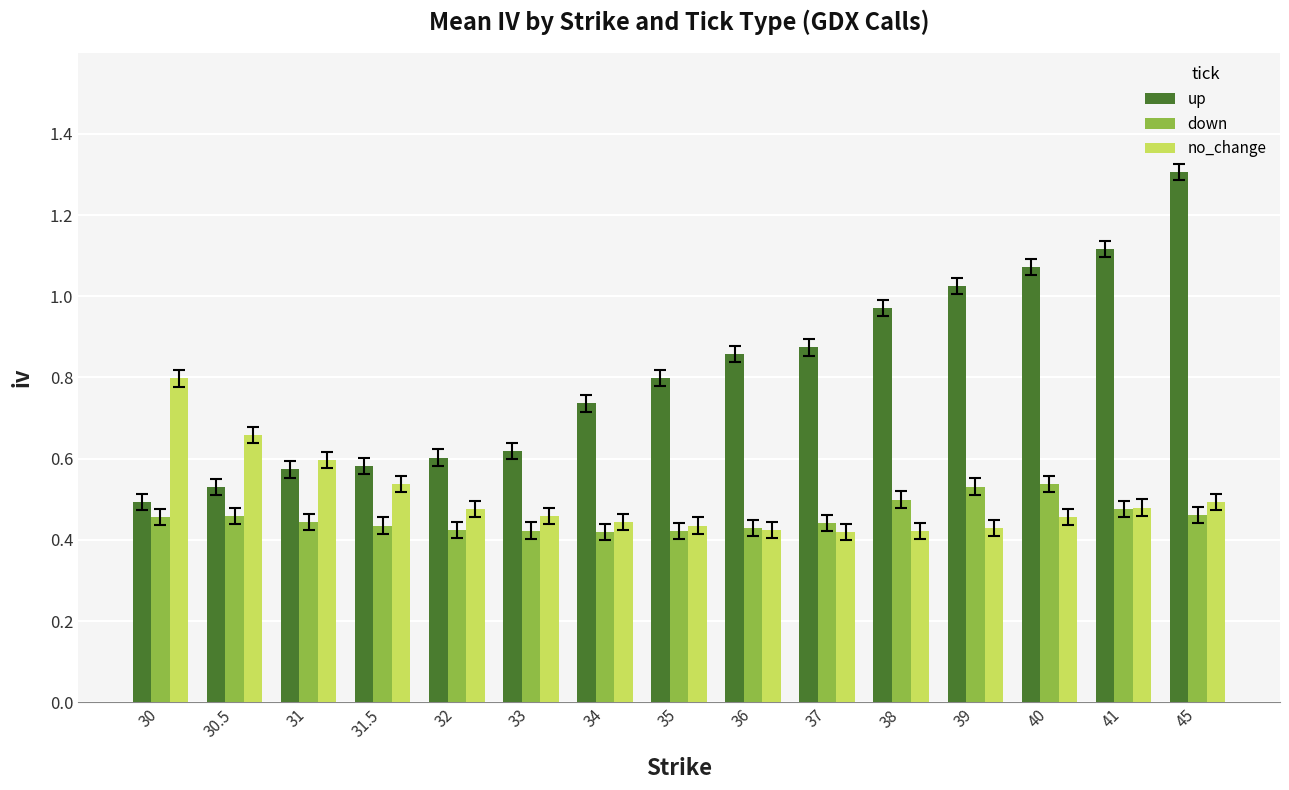

What is the maximum value shown in the chart?

1.3